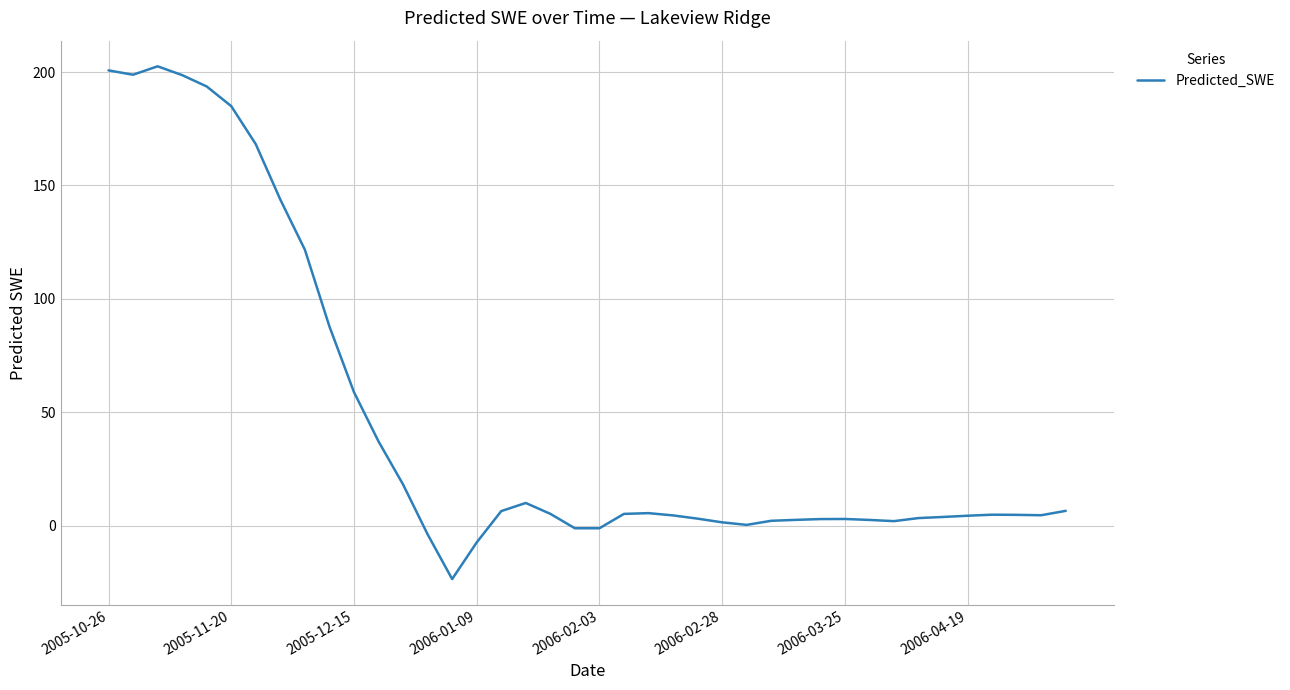

What is the smallest value displayed?

-23.6